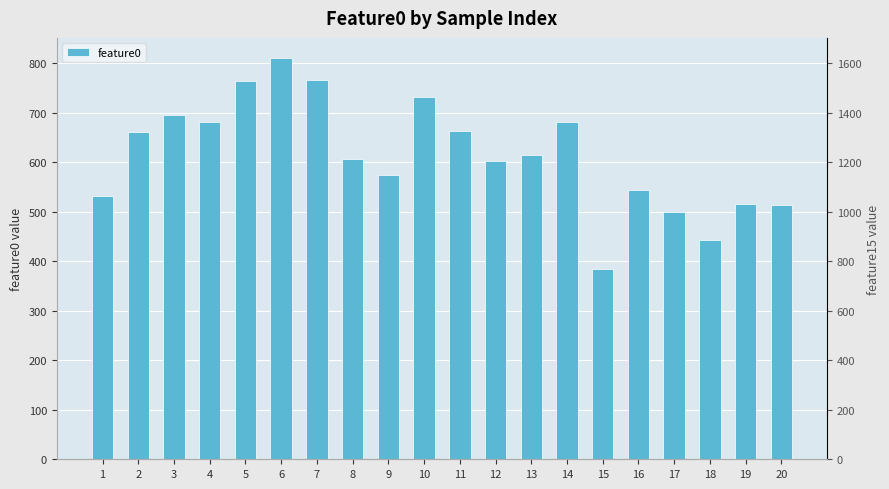

The value at 9 is 573.9. True or false?

True